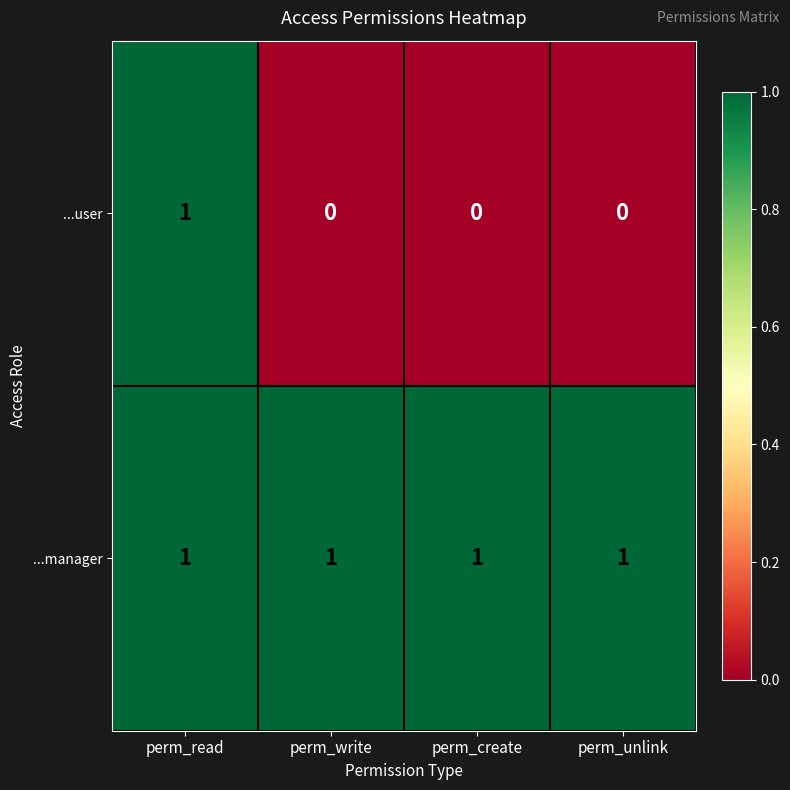

Which series has the largest range (max minus min)?

...user